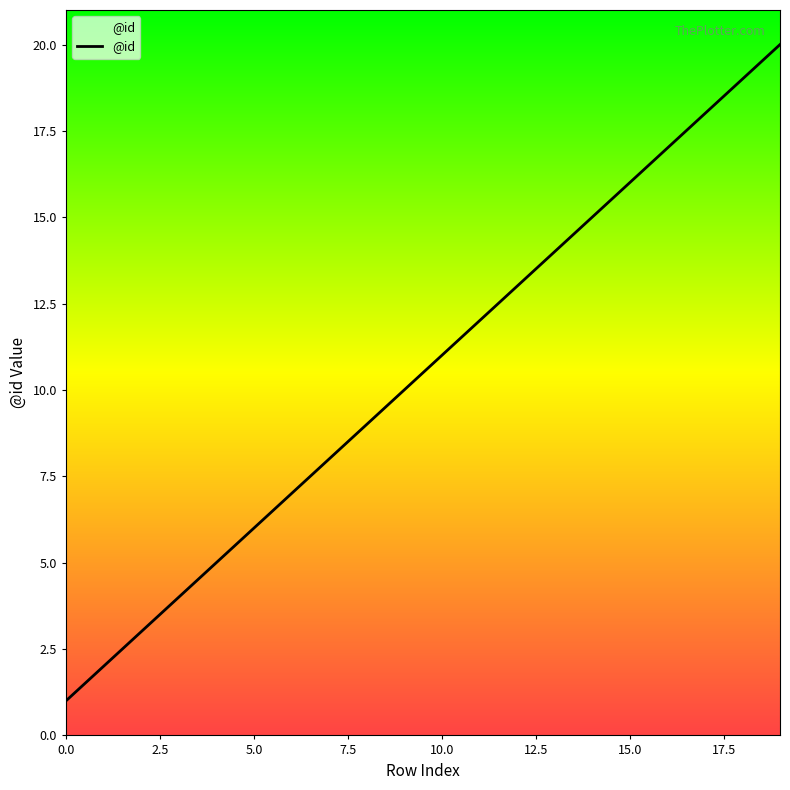

What is the greatest value displayed?

20